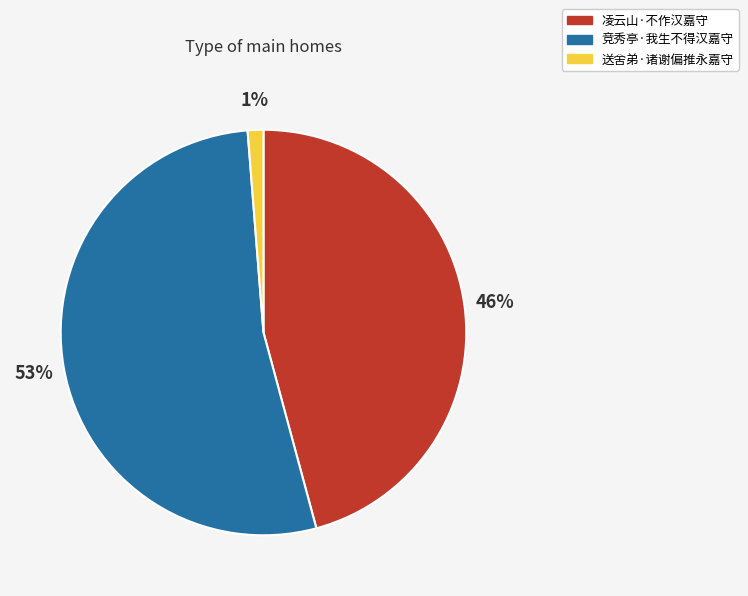

What percentage is the 送舍弟·诸谢偏推永嘉守 slice, to the nearest percent?

1%